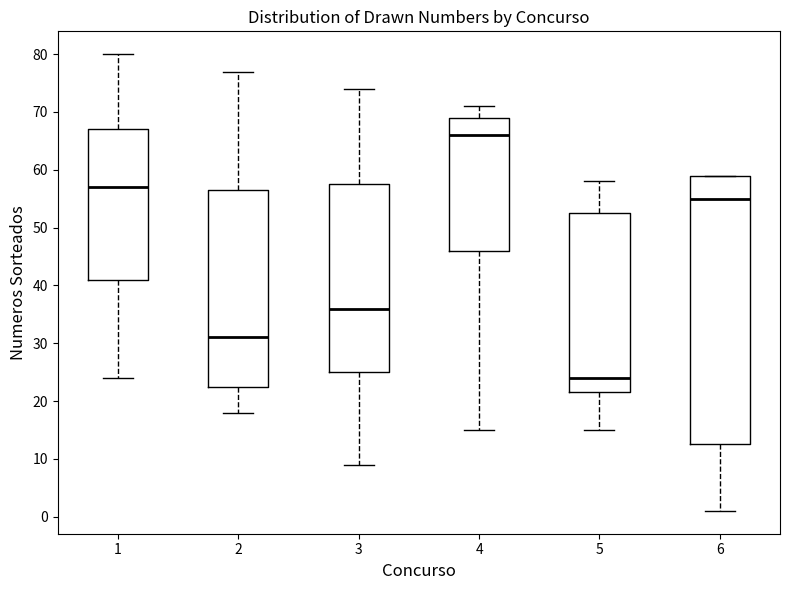

Reading left to right, read every box against the y-axis: the position of its median line, the range the box covers, and the ends of its whiskers. The values are not printed on the chart, so give them approximately, as read against the axis.

1: median 57, box 41 to 67, whiskers 24 to 80
2: median 31, box 23 to 57, whiskers 18 to 77
3: median 36, box 25 to 58, whiskers 9 to 74
4: median 66, box 46 to 69, whiskers 15 to 71
5: median 24, box 22 to 53, whiskers 15 to 58
6: median 55, box 13 to 59, whiskers 1 to 59